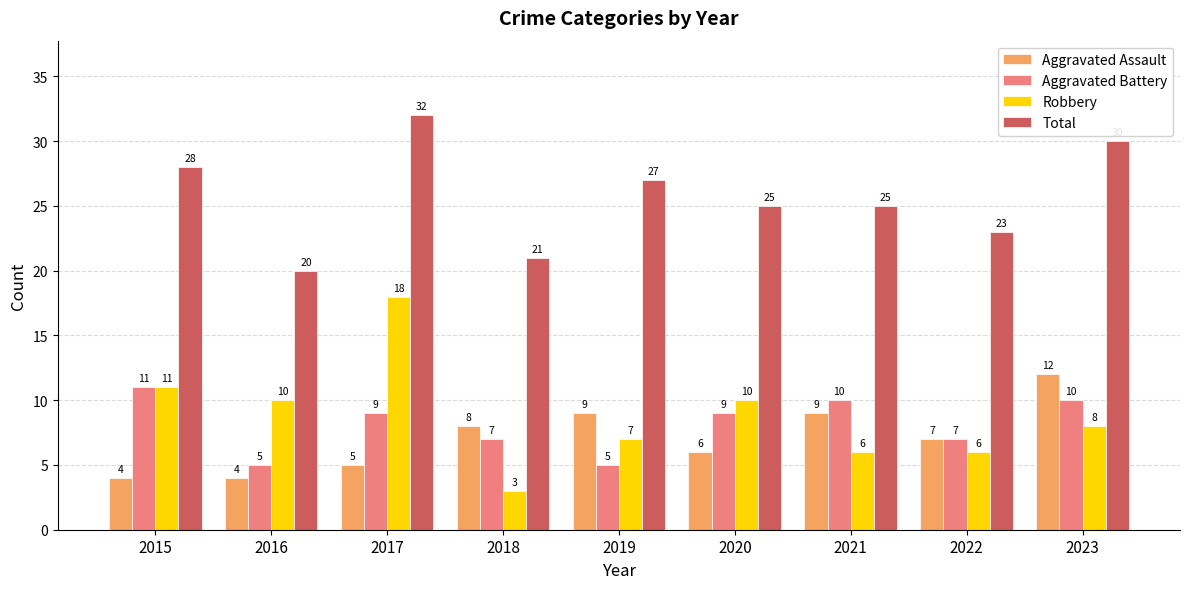

What is the difference between the second highest and second lowest values in the Aggravated Battery series?

5